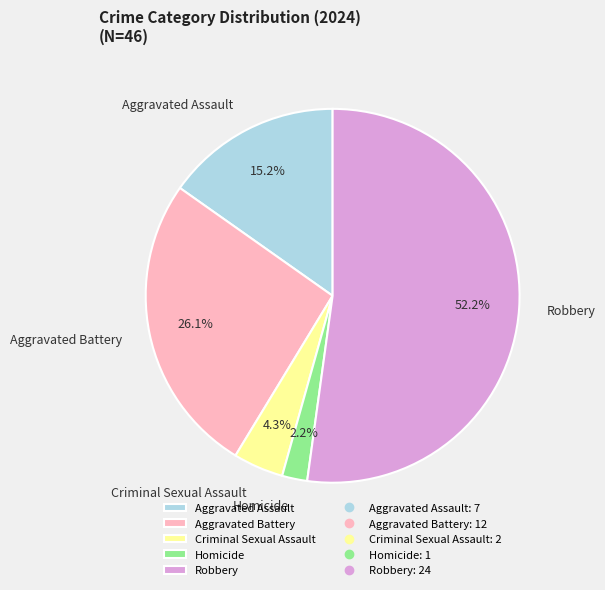

What percentage is the Homicide slice, to the nearest percent?

2%